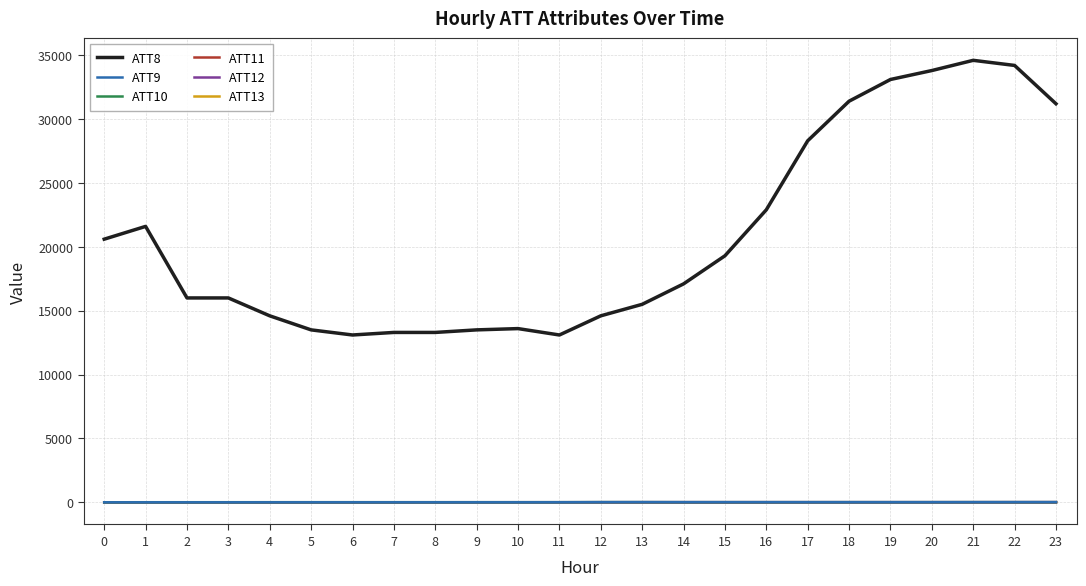

What are all the series names shown in the legend?

ATT8, ATT9, ATT10, ATT11, ATT12, ATT13